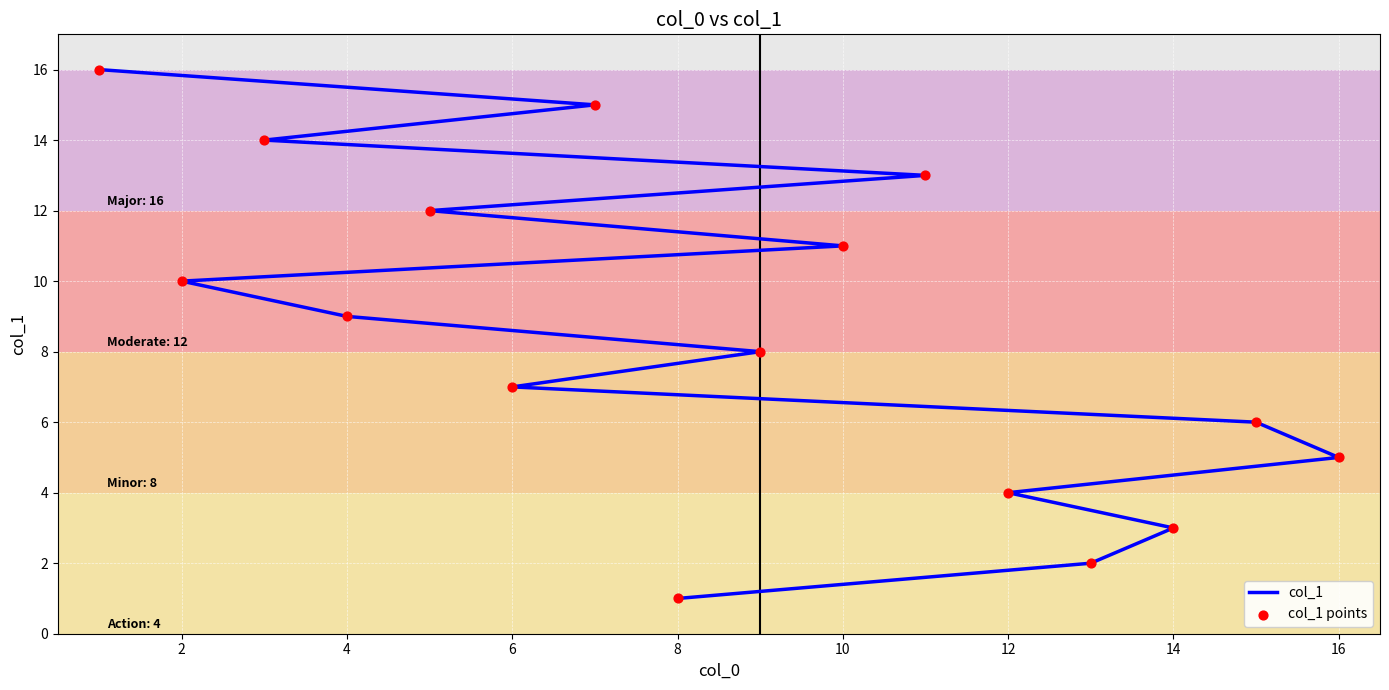

Is the value of col_1 points at 11 greater than the value of col_1 at 14?

Yes